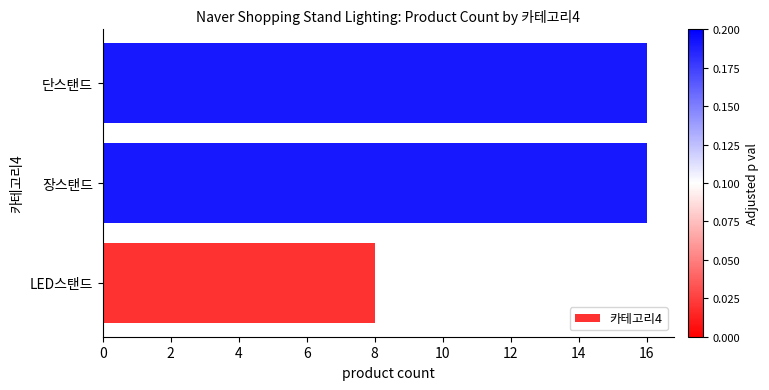

Does the chart contain any negative values?

No